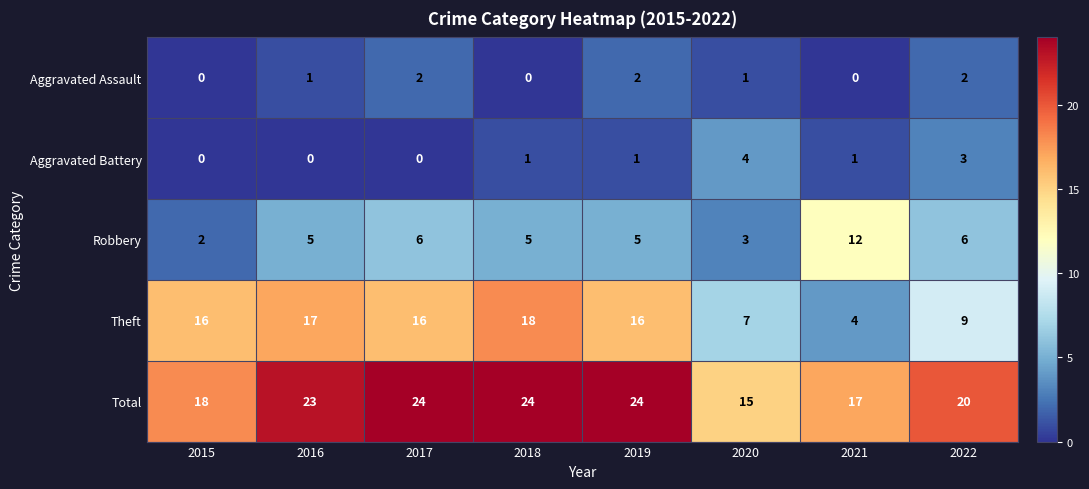

At 2020, list the series in order from largest to smallest.

Total, Theft, Aggravated Battery, Robbery, Aggravated Assault